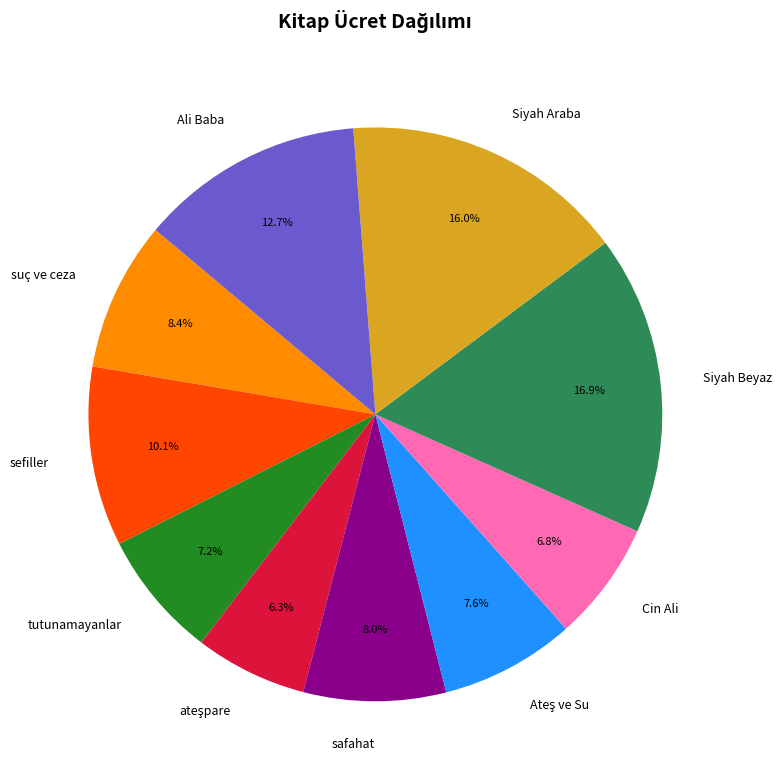

What is the largest slice in the pie chart?

Siyah Beyaz